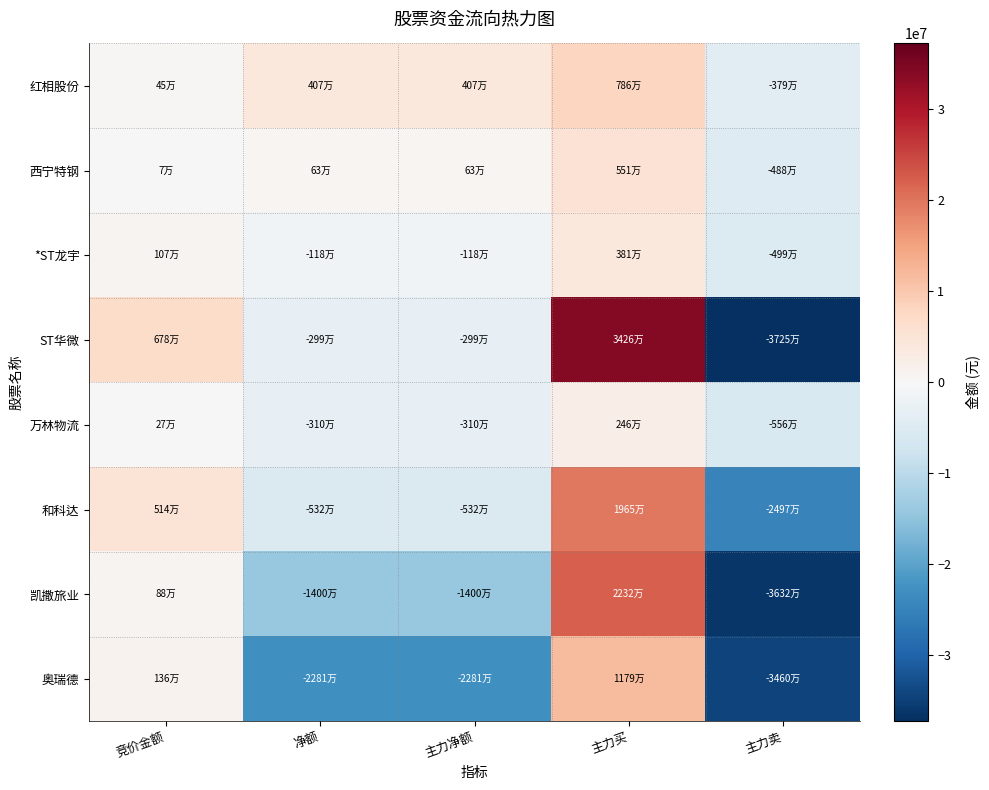

Between 主力净额 and 主力卖, which series saw the biggest shift?

ST华微